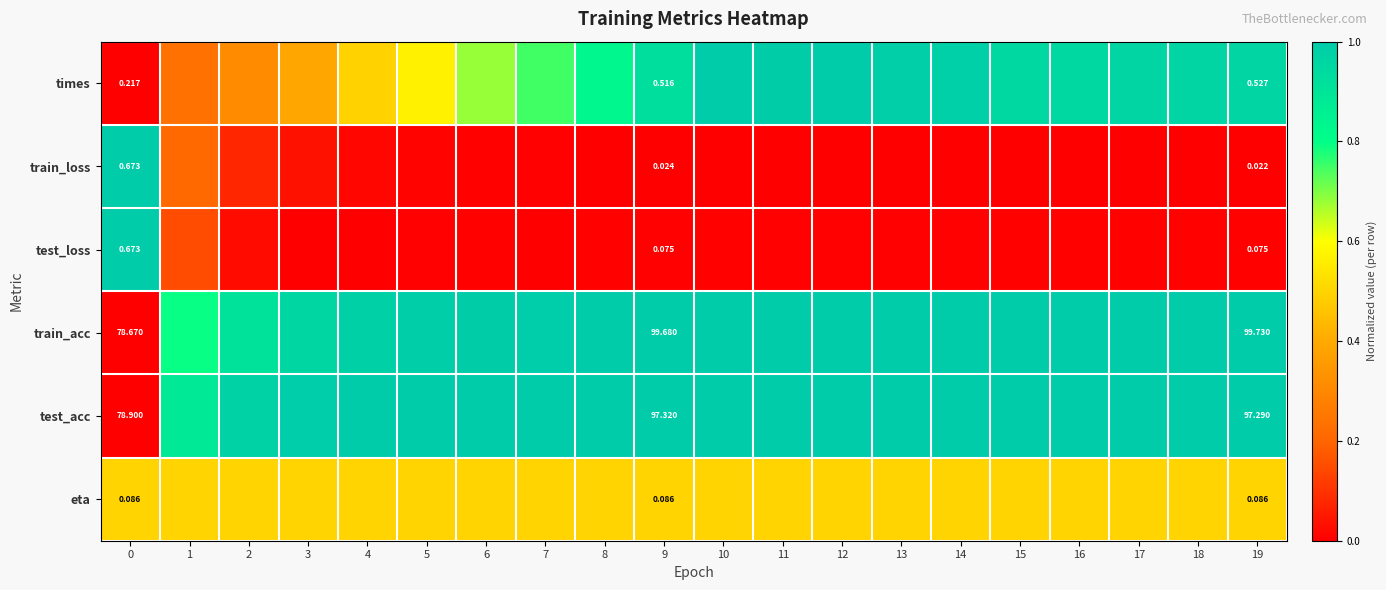

The times series shows 0.2 at 1. True or false?

True